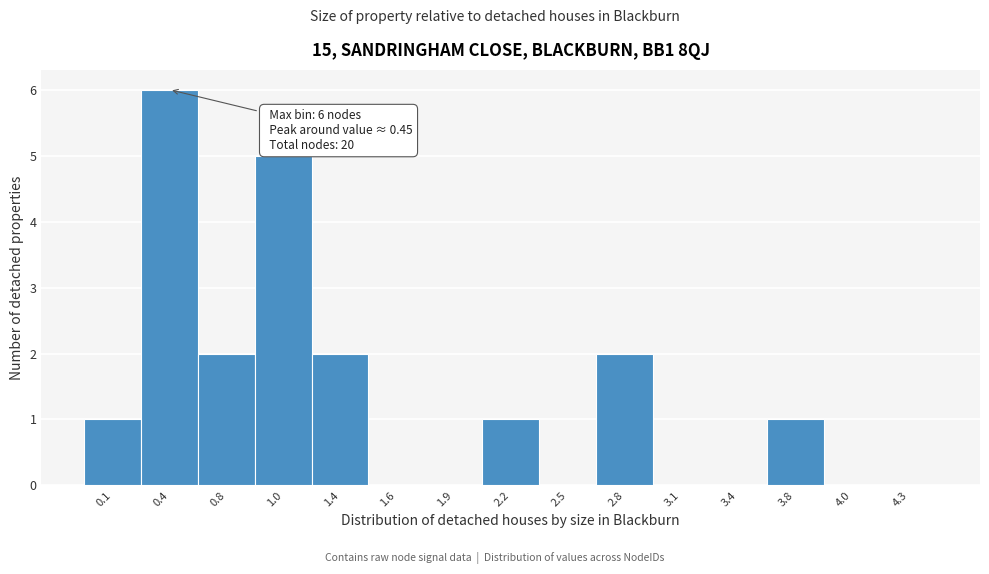

Reading right to left, transcribe all the data shown in this chart.

4.3=0	4.0=0	3.8=1	3.4=0	3.1=0	2.8=2	2.5=0	2.2=1	1.9=0	1.6=0	1.4=2	1.0=5	0.8=2	0.4=6	0.1=1